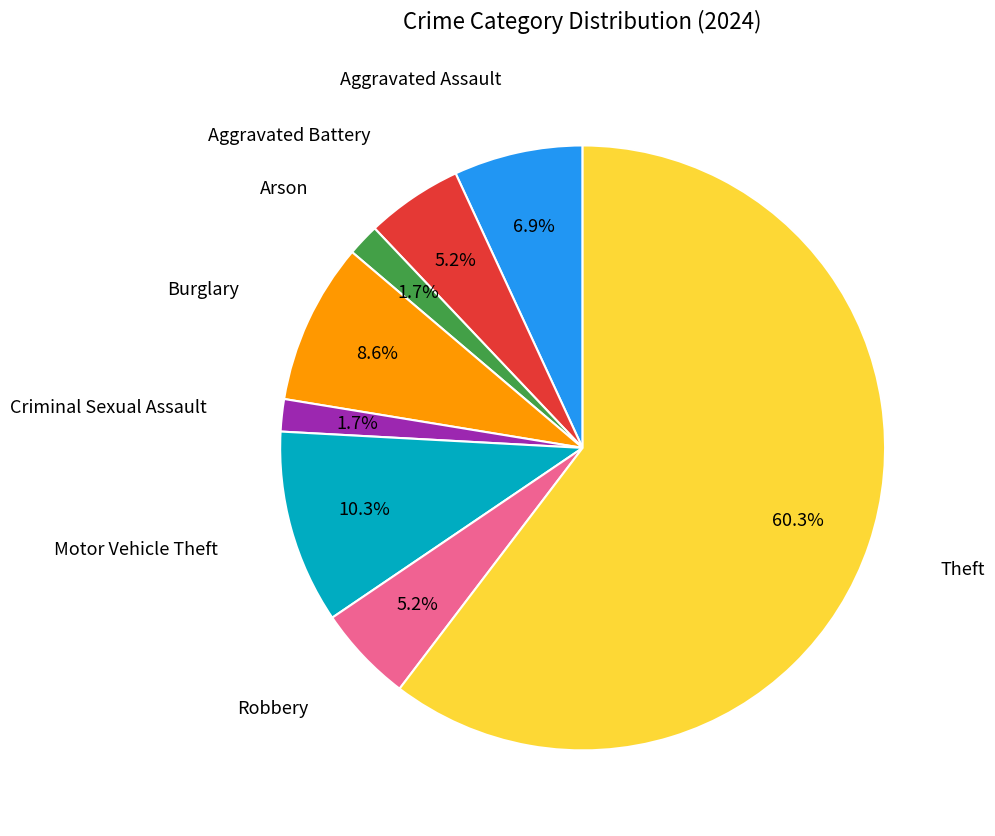

Is there any slice that represents more than half of the pie?

Yes